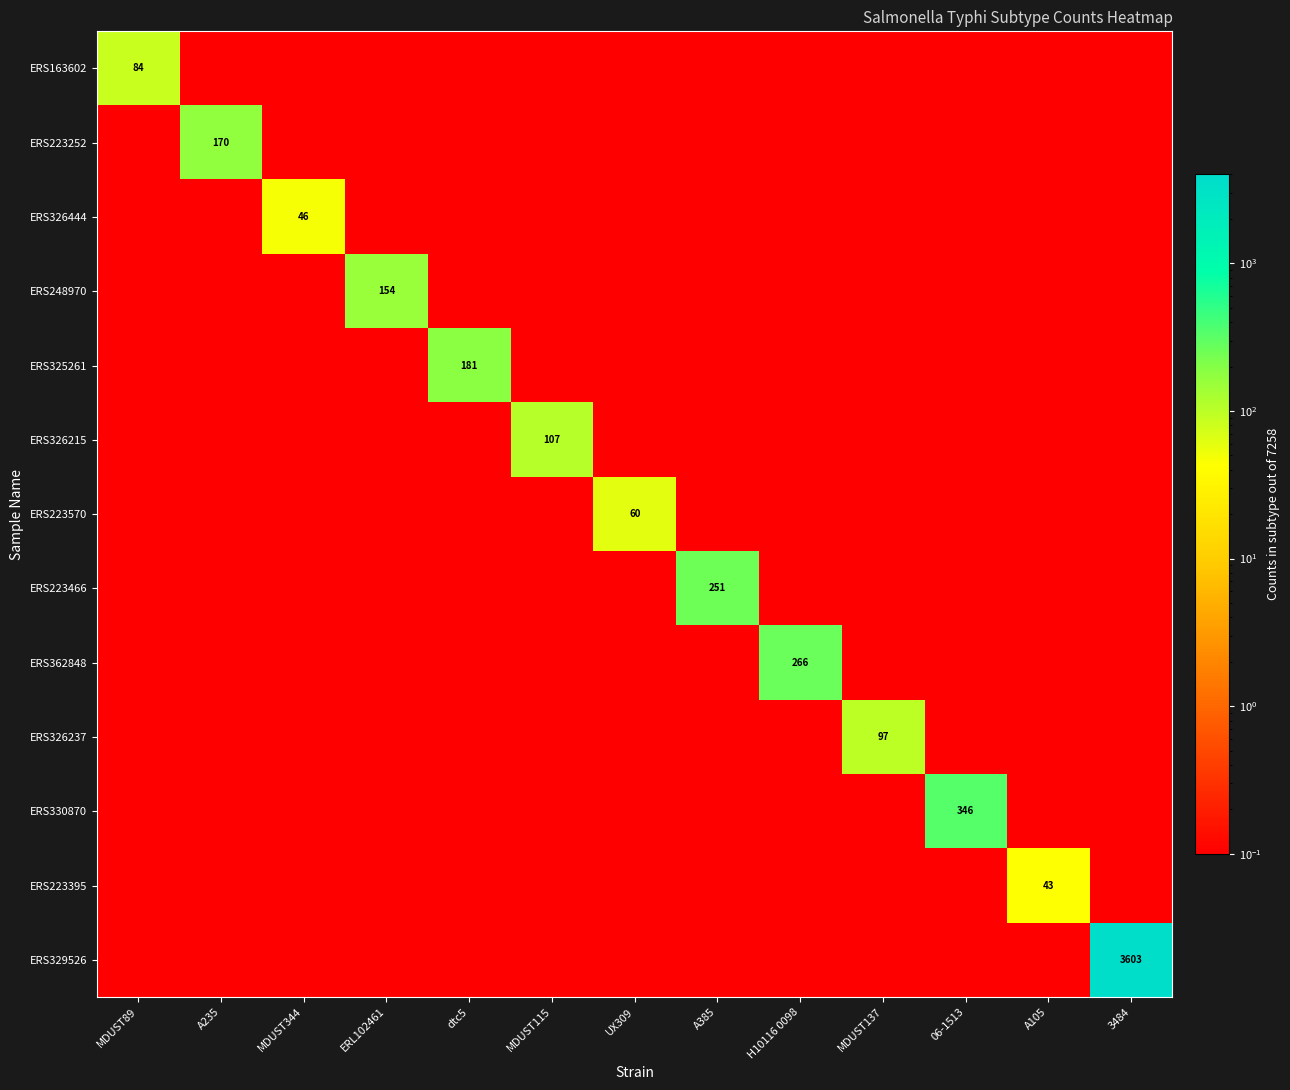

The value of ERS223570 at UX309 is 60.0. True or false?

True